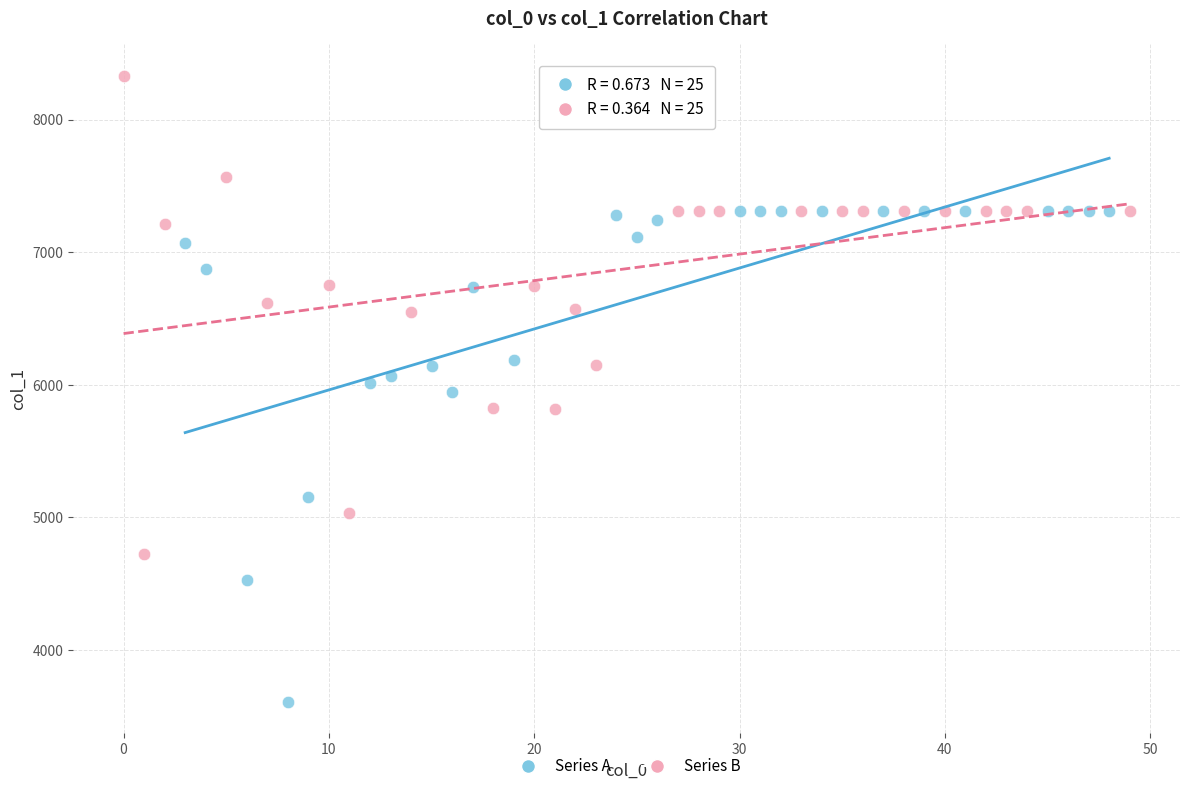

Which series reaches the maximum Y coordinate?

Series B